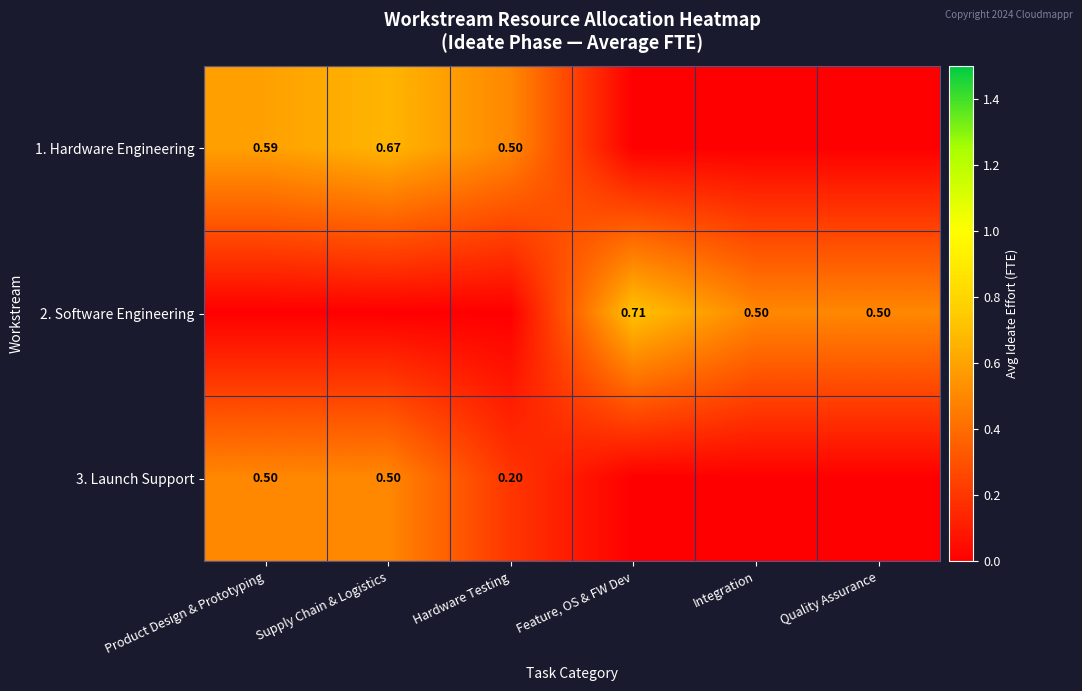

Rank the categories by 2. Software Engineering value from highest to lowest.

Feature, OS & FW Dev, Integration, Quality Assurance, Product Design & Prototyping, Supply Chain & Logistics, Hardware Testing